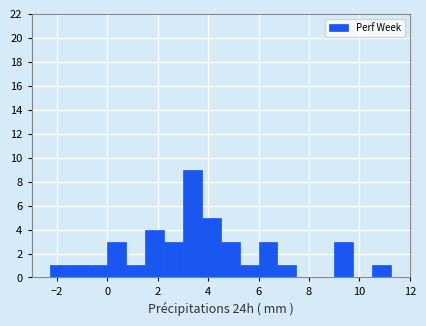

Read against the x-axis, roughly where is the centre of the tallest bar?

3.4